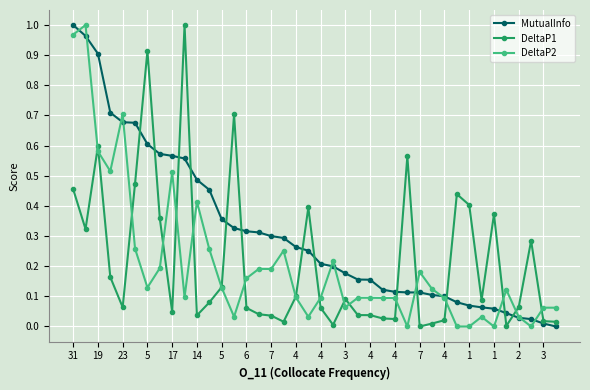

True or false: DeltaP1 has more than 2 interior local peaks.

True